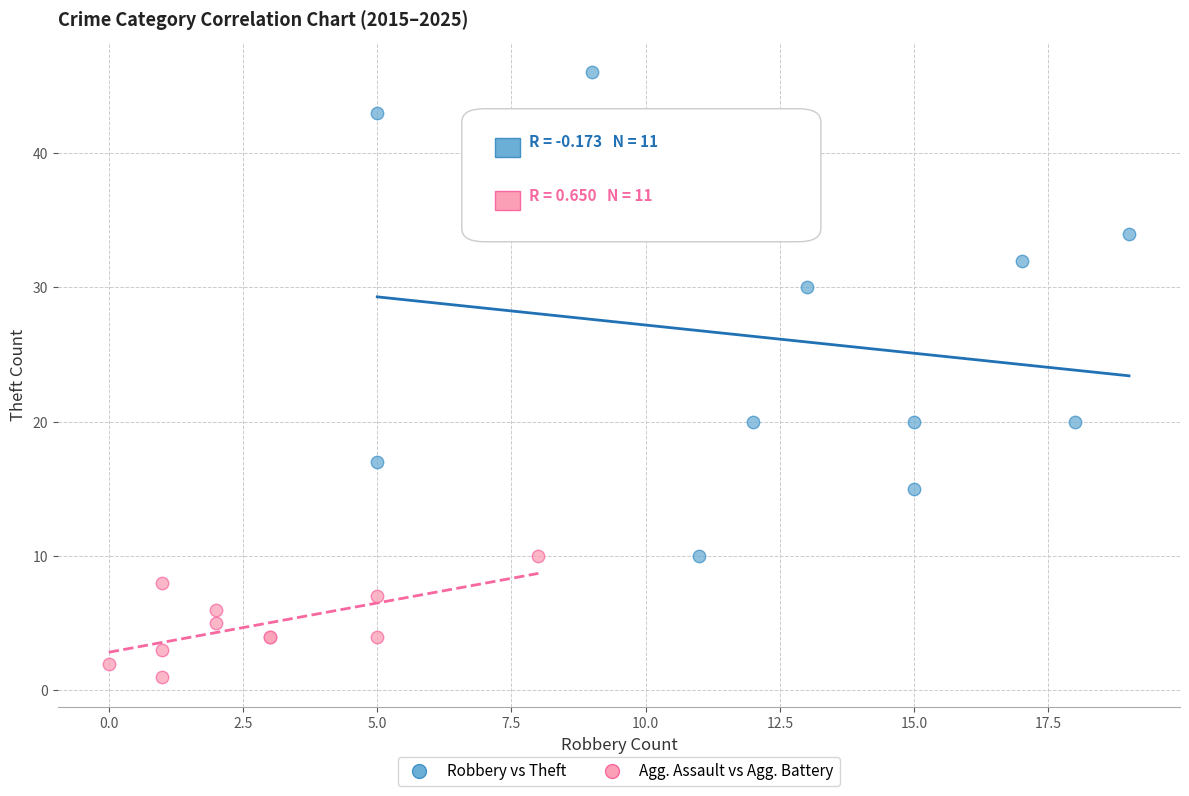

Which series contains the lowest Y value?

Agg. Assault vs Agg. Battery